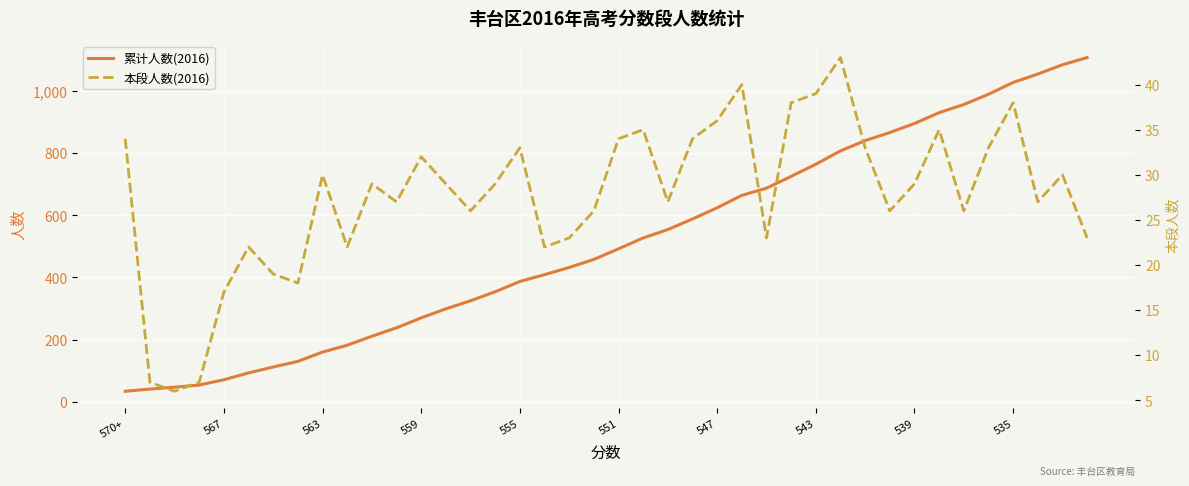

True or false: 累计人数(2016) and 本段人数(2016) intersect in this chart.

False